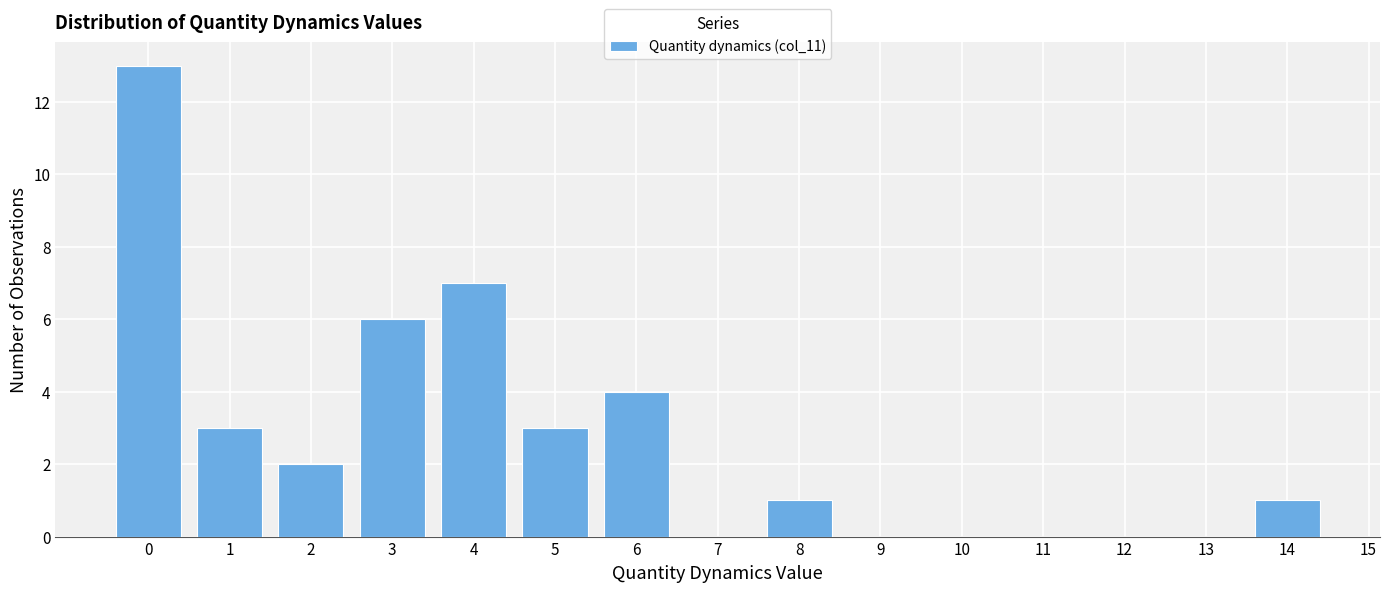

Reading left to right, what are all the values shown in this chart?

0=13	1=3	2=2	3=6	4=7	5=3	6=4	7=0	8=1	9=0	10=0	11=0	12=0	13=0	14=1